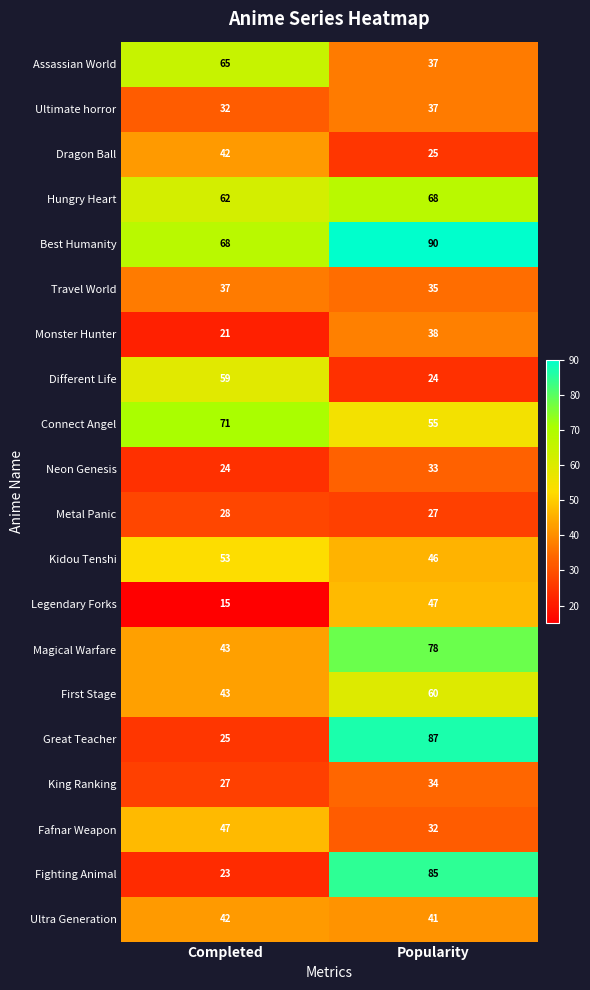

Which series has the largest total across all categories?

Best Humanity